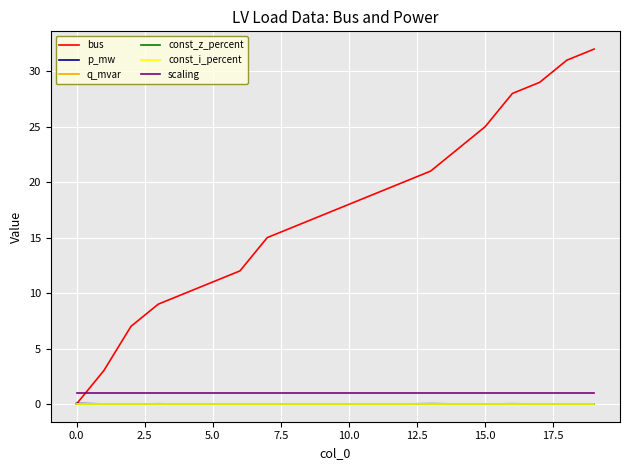

Does the chart display data point markers on the line(s)?

No